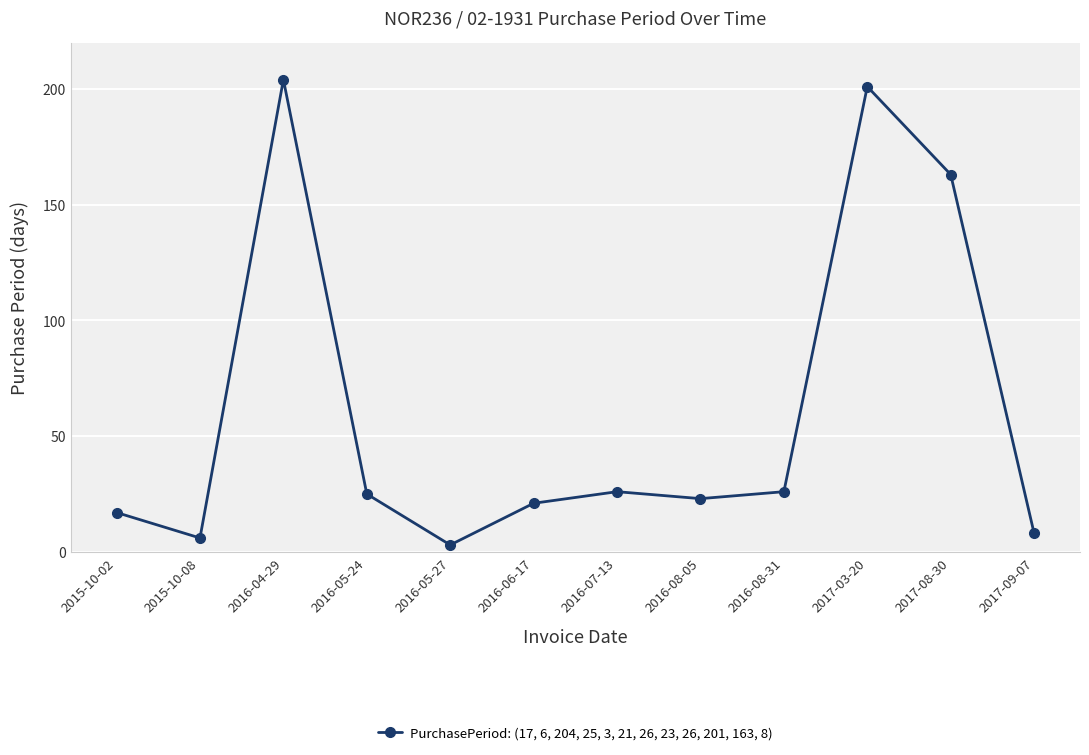

The value at 2016-08-05 is 23. True or false?

True